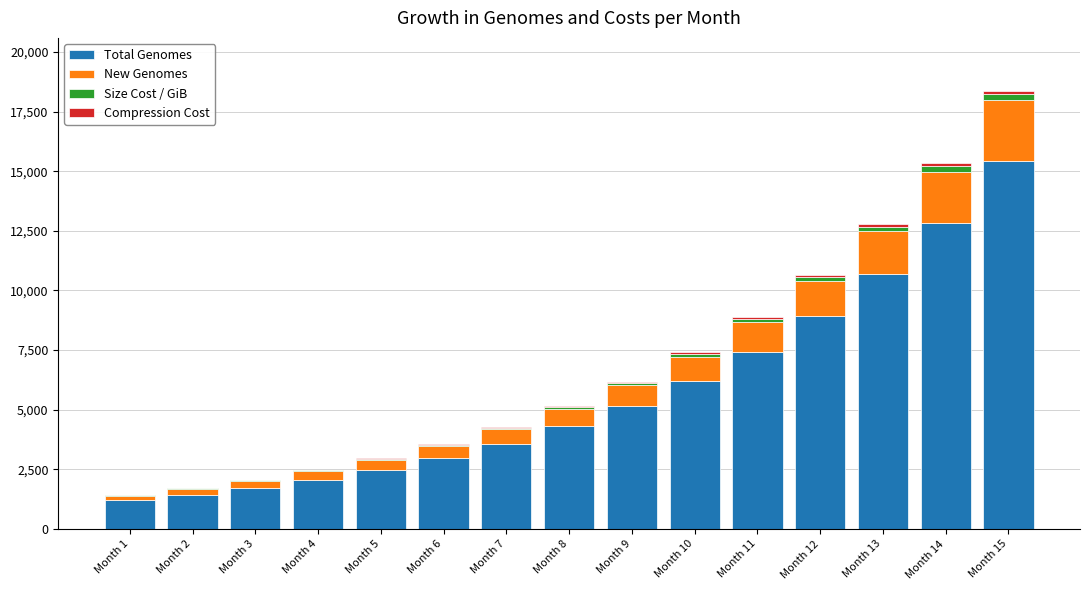

At which category is the sum across all series the highest?

Month 15